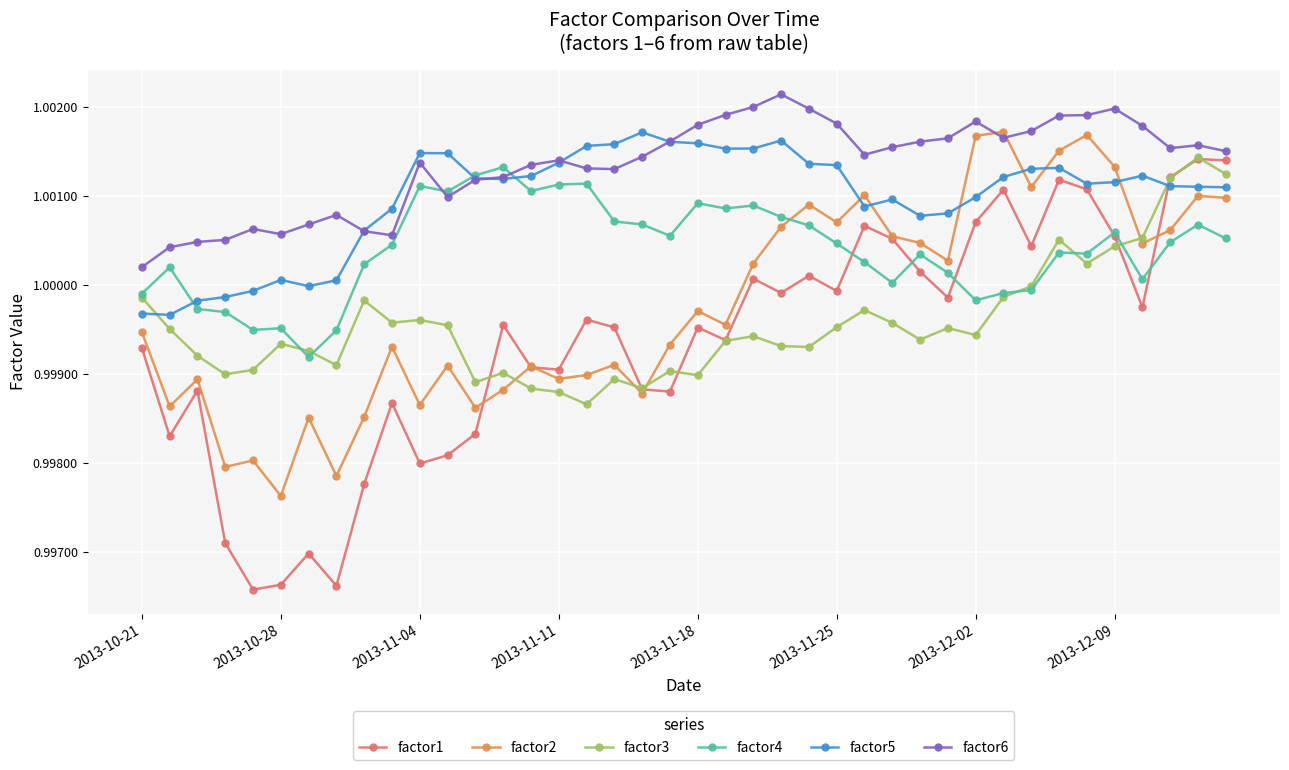

In factor2, how many points are higher than both neighbors (excluding endpoints)?

13